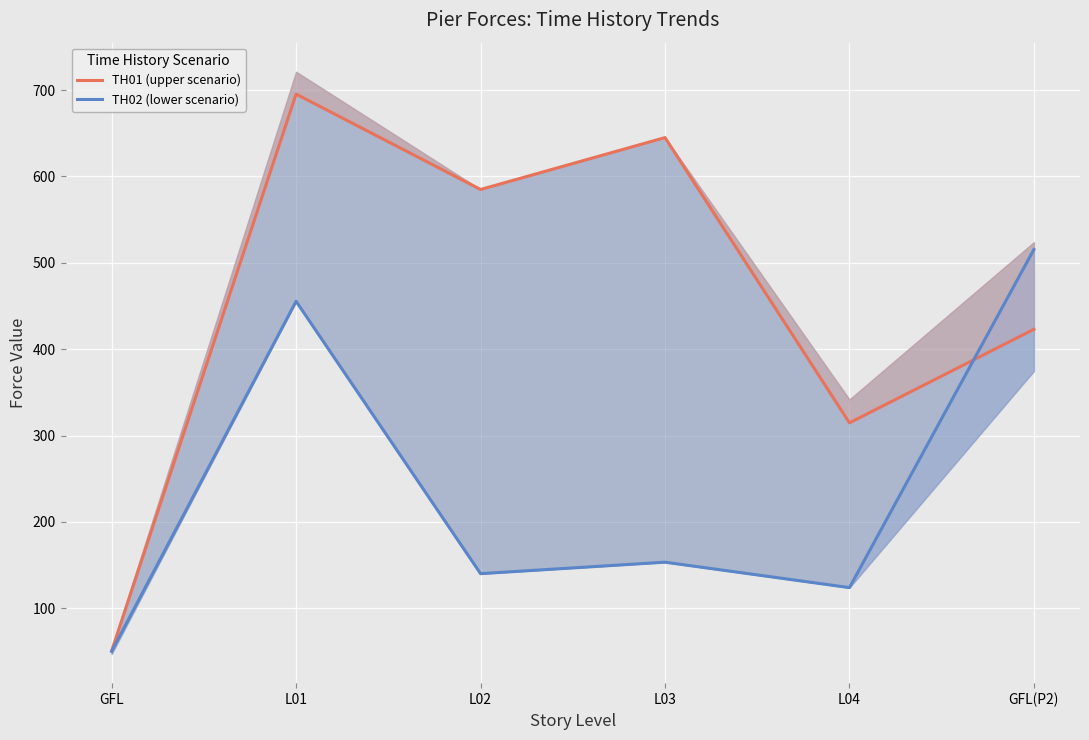

Which series has the largest range (max minus min)?

TH01 (upper scenario)